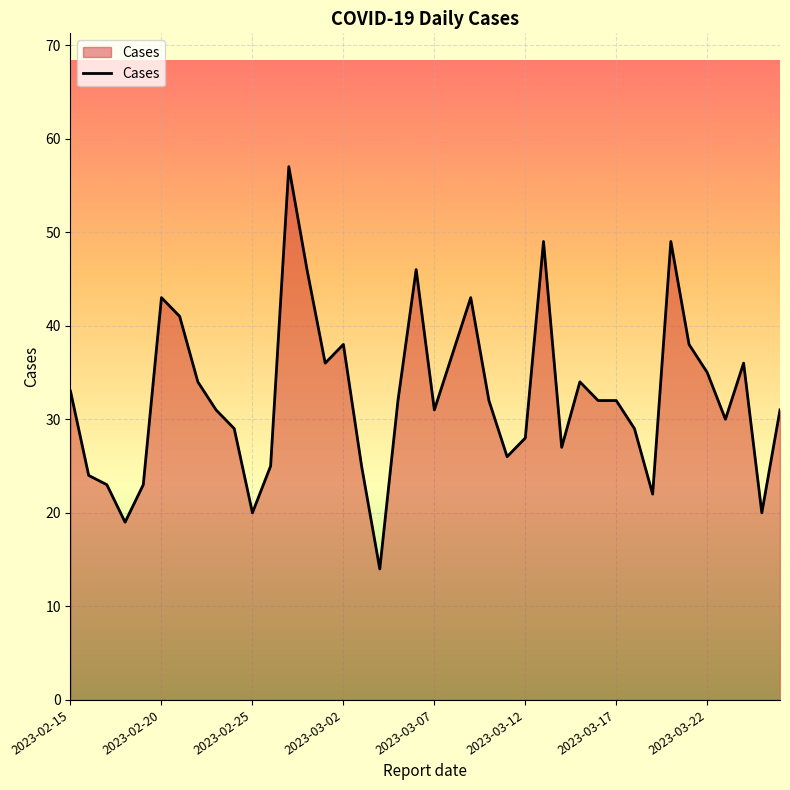

What is the difference between the maximum and minimum values?

43